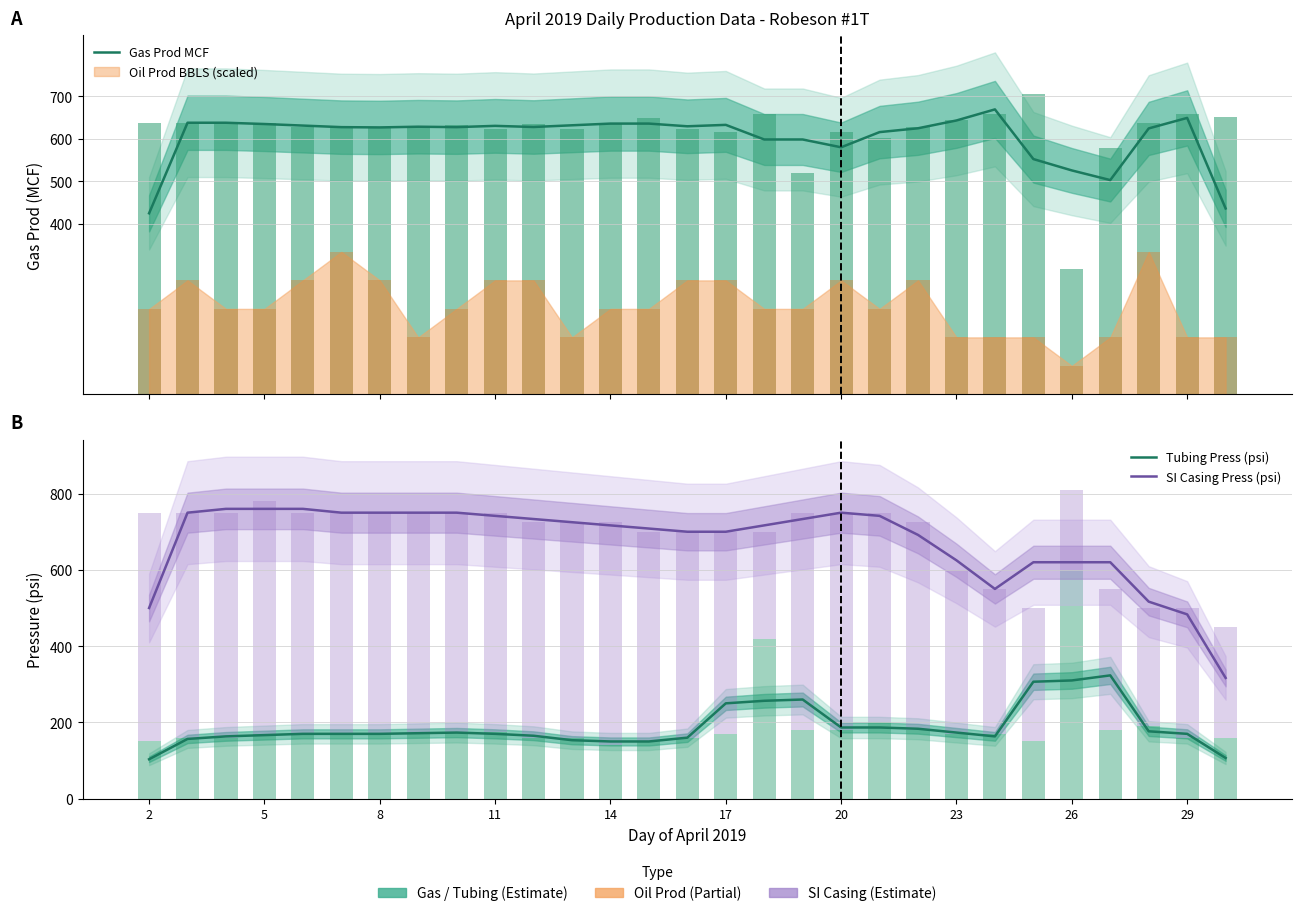

Is it true that Gas Prod MCF equals 973.1 at 14?

False